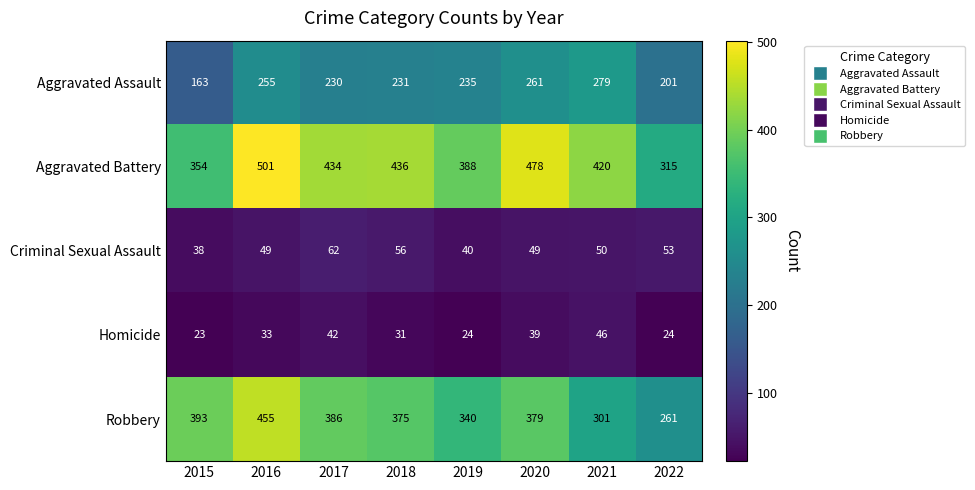

Which label corresponds to the smallest value in the chart?

2015